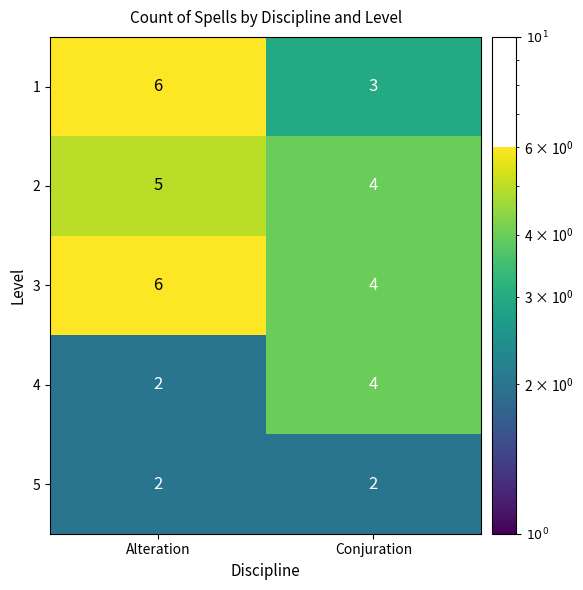

What is the approximate value of 1 at Conjuration?

3